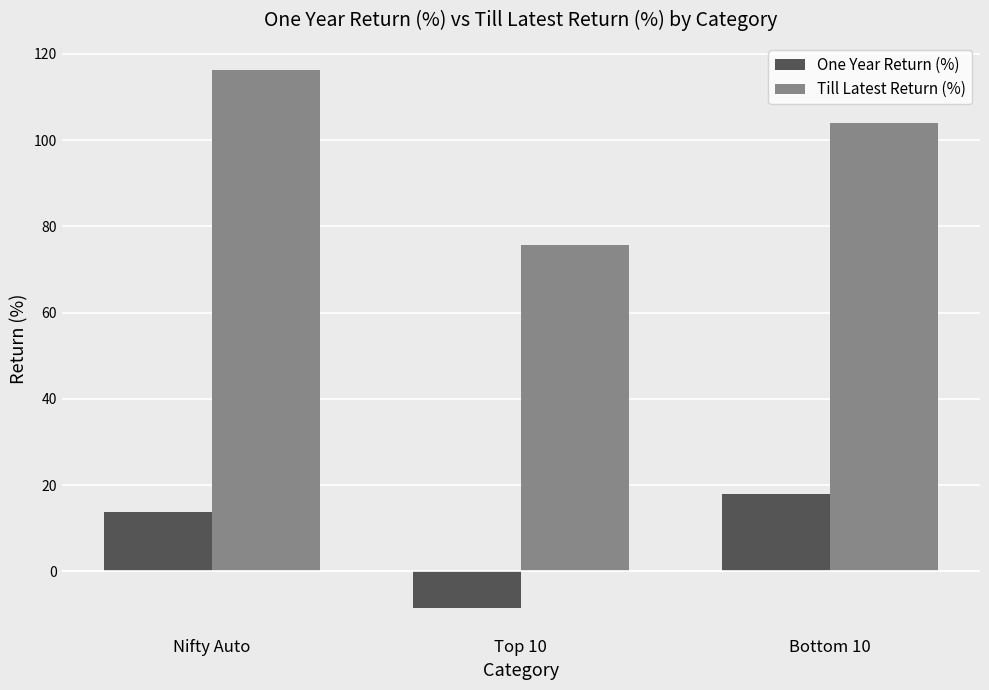

Count the number of categories in the chart.

3